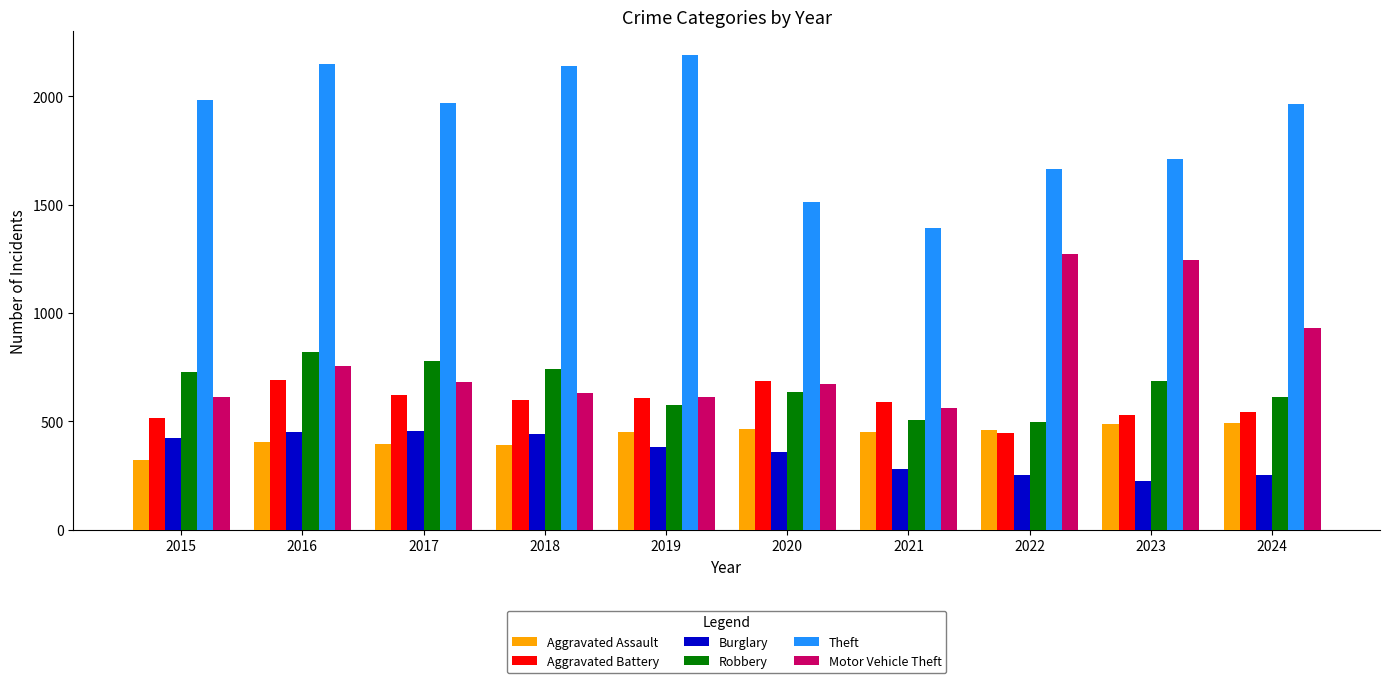

What is the difference between the highest and lowest values at 2017?

1572